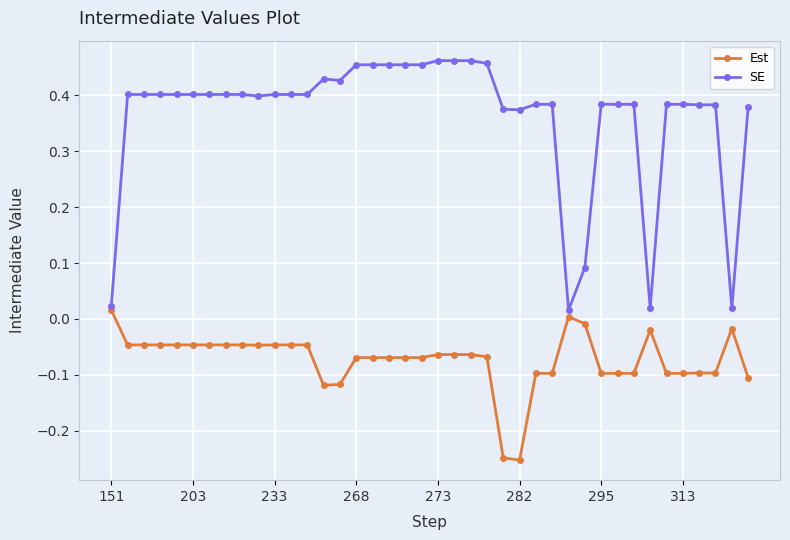

At how many categories does at least one series exceed 0?

40